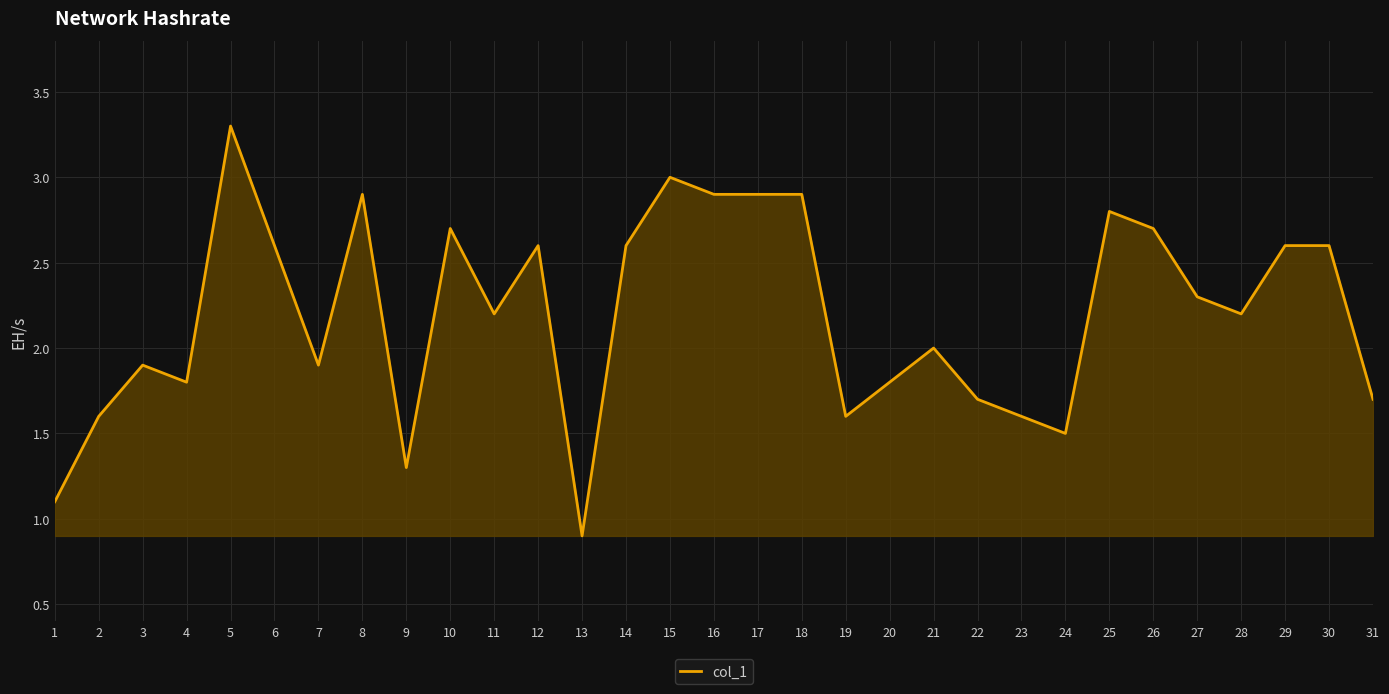

What is the change in value from 18 to 19?

-1.3